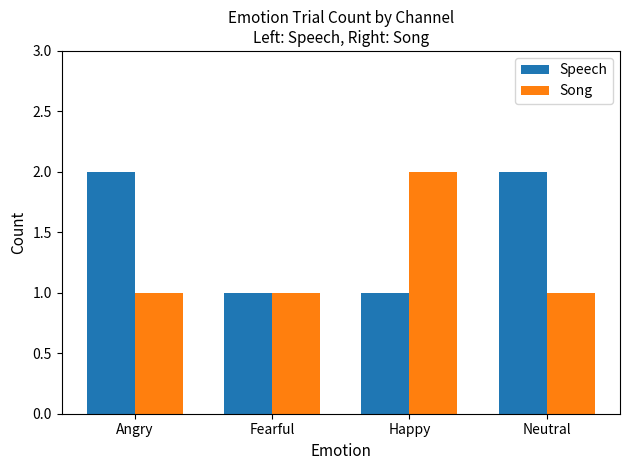

Does the chart contain any negative values?

No